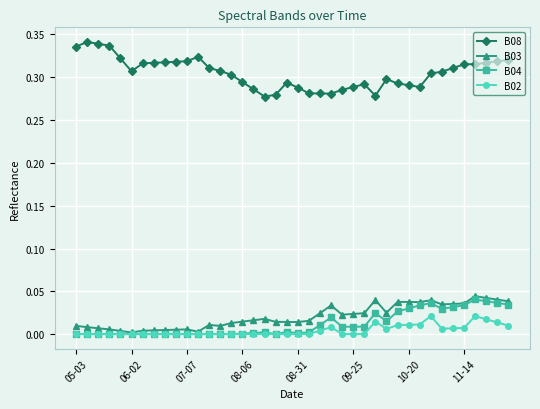

True or false: B08 has more than 0 interior local peaks.

True